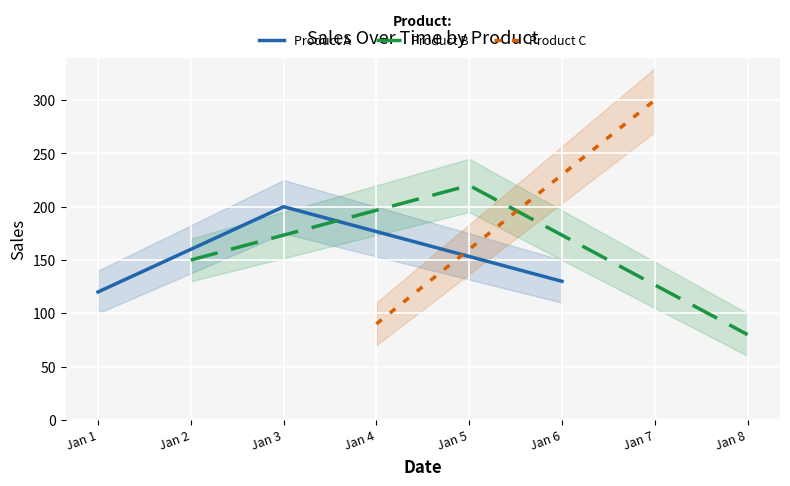

What is the value of the Product A point at the 2nd from the left?

200